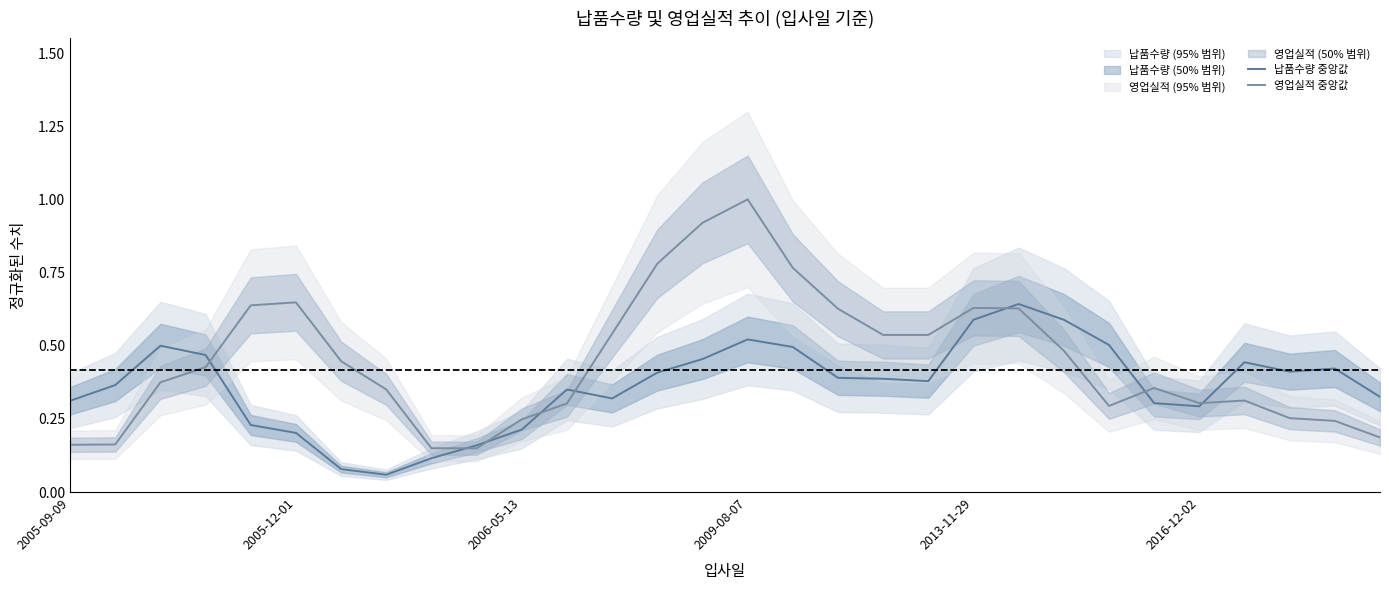

True or false: 영업실적 중앙값 has a value of 0.3 at 27.

True